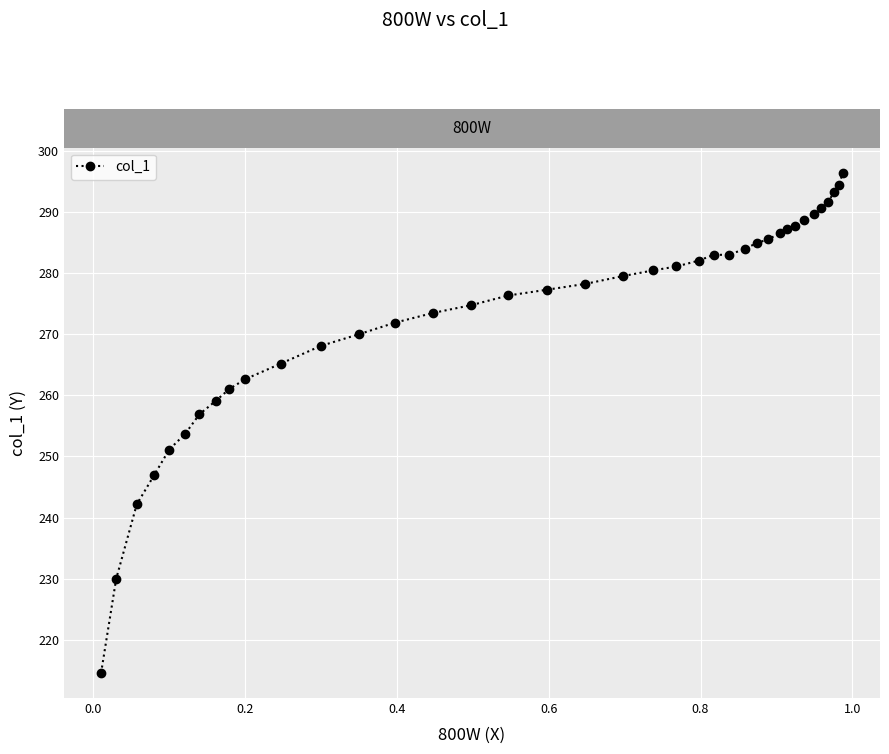

What is the difference between the maximum and second lowest values?

66.4